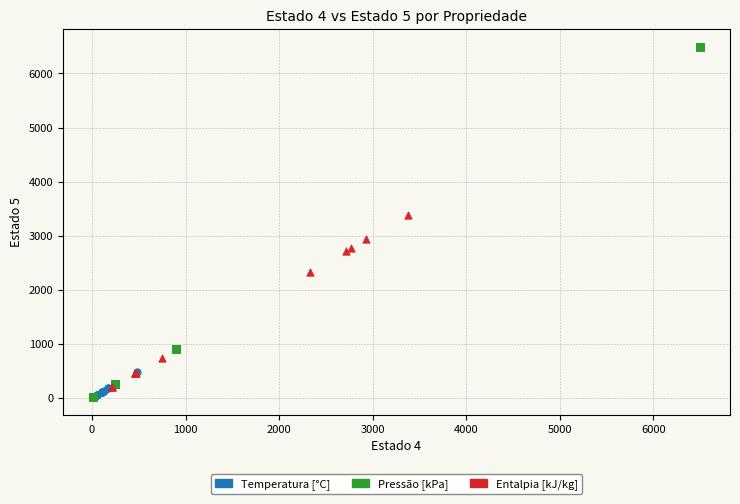

Which series has the largest Y range (max minus min)?

Pressão [kPa]